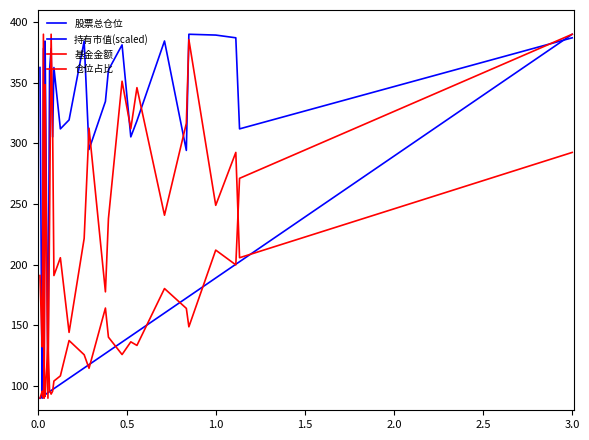

What is the minimum value shown in the chart?

90.0